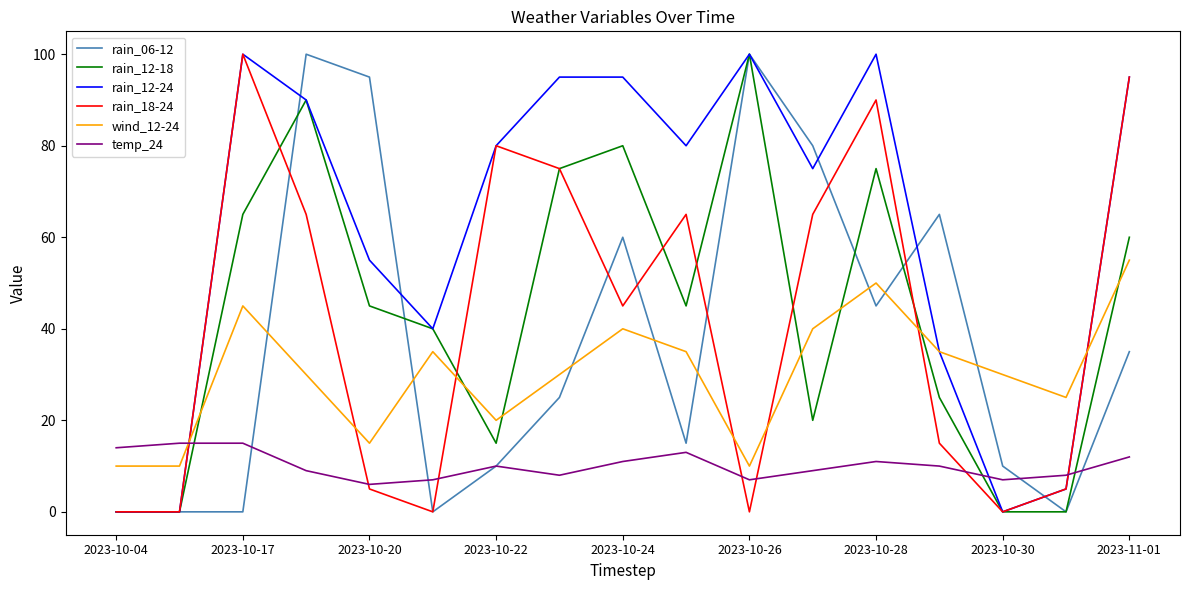

What is the greatest value displayed?

100